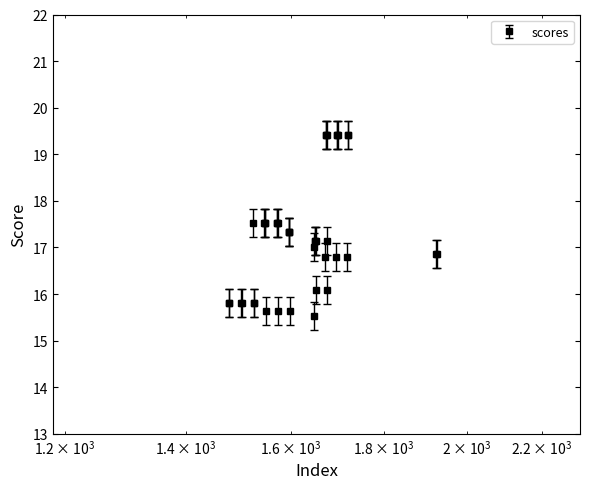

What is the difference between the second highest and minimum values?

3.9